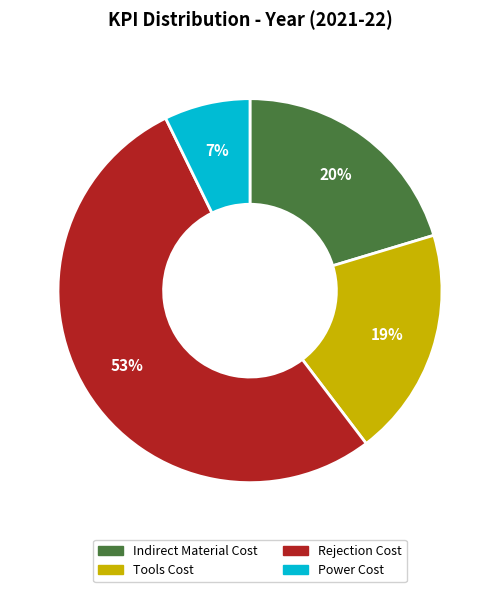

To the nearest percent, what is the difference between the largest and smallest slice percentages?

46%